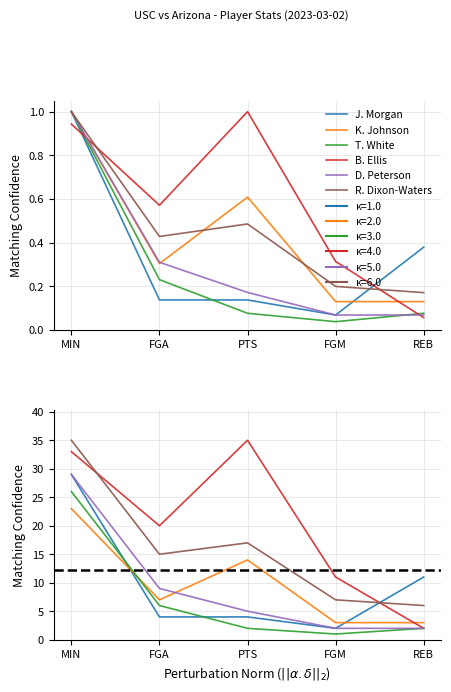

Is it true that T. White equals 1 at PTS?

False